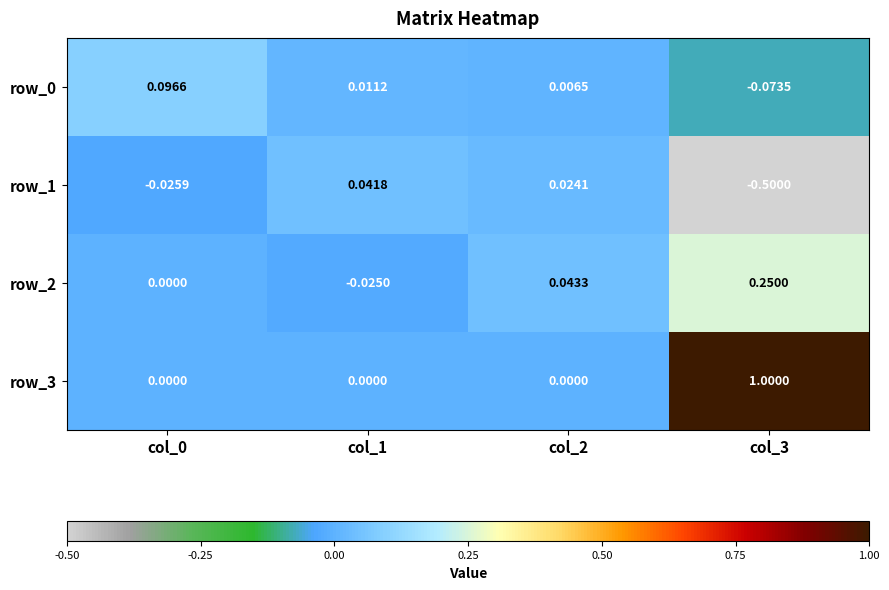

Is the value of row_2 at col_3 greater than the value of row_0 at col_0?

Yes